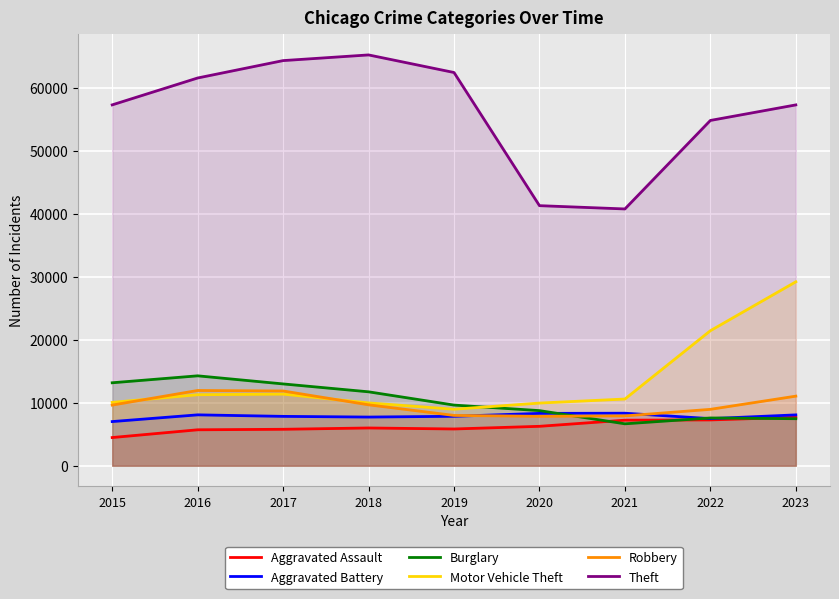

List the labels in order of Theft value, largest first.

2018, 2017, 2019, 2016, 2015, 2023, 2022, 2020, 2021